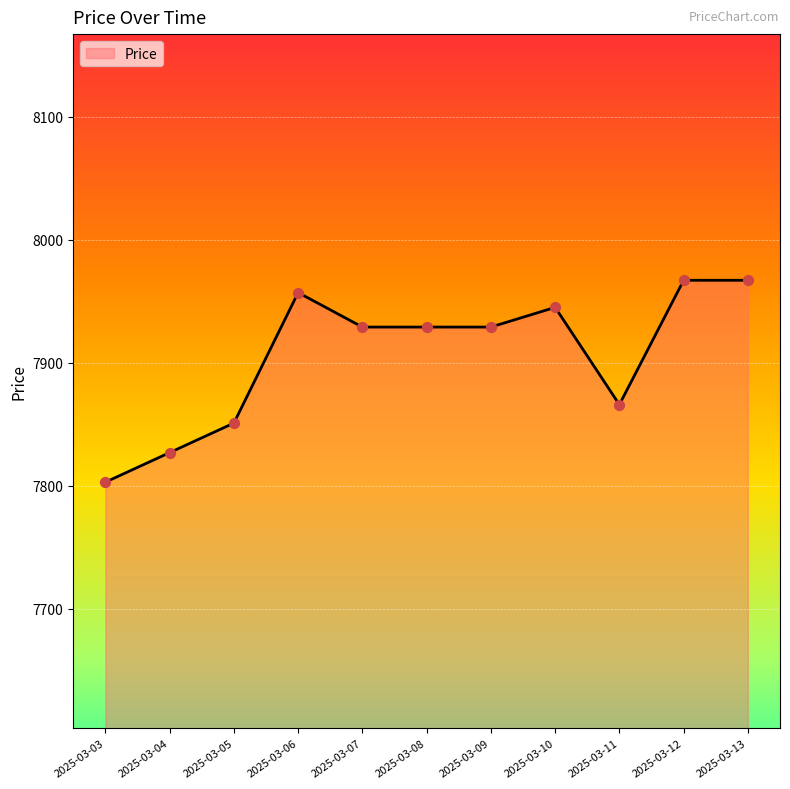

Between 2025-03-09 and 2025-03-06, which is larger?

2025-03-06